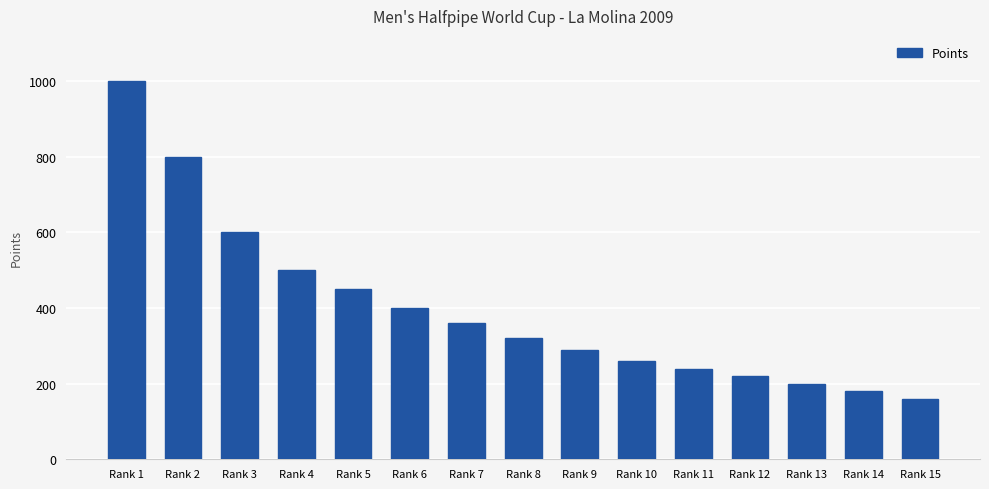

Reading left to right, list all the values displayed in this chart.

1000	800	600	500	450	400	360	320	290	260	240	220	200	180	160